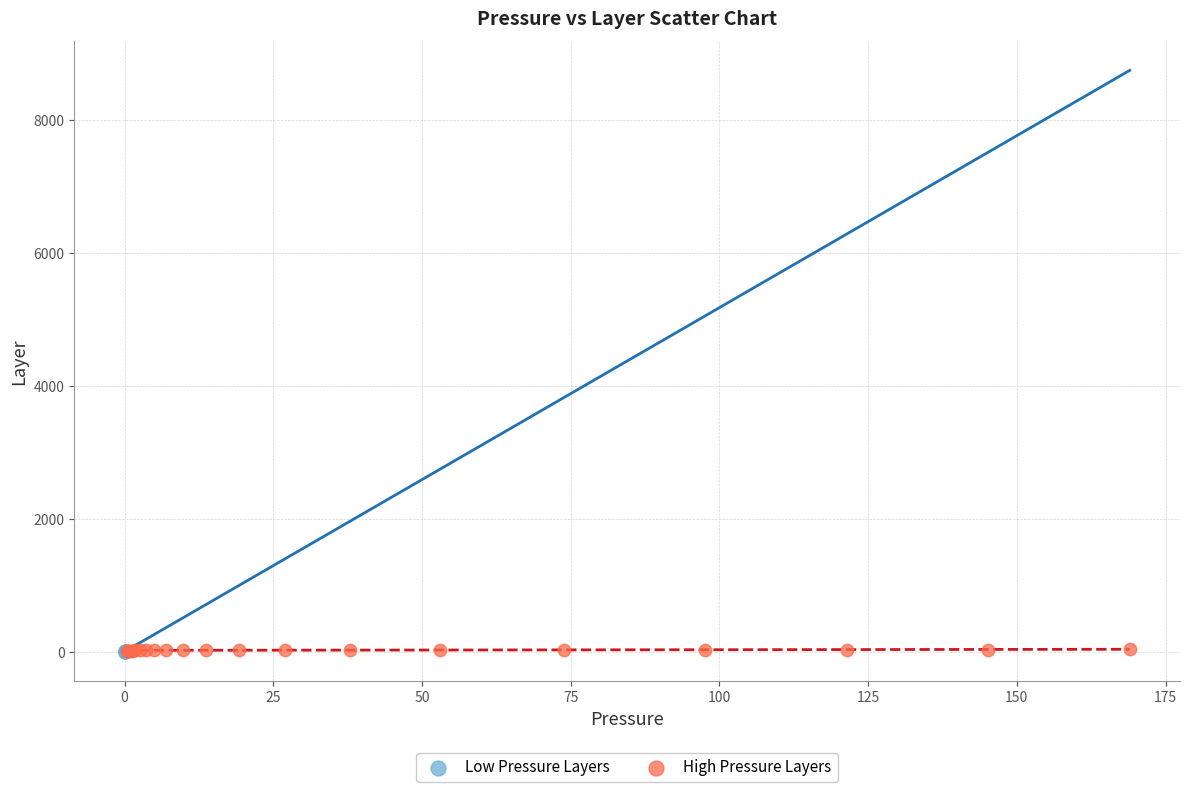

What are all the series names shown in the legend?

Low Pressure Layers, High Pressure Layers